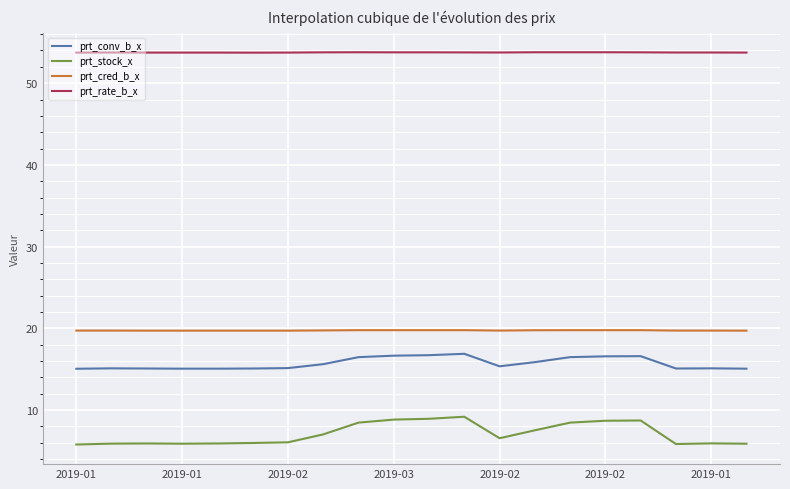

Rank the series by their maximum value, from highest to lowest.

prt_rate_b_x, prt_cred_b_x, prt_conv_b_x, prt_stock_x